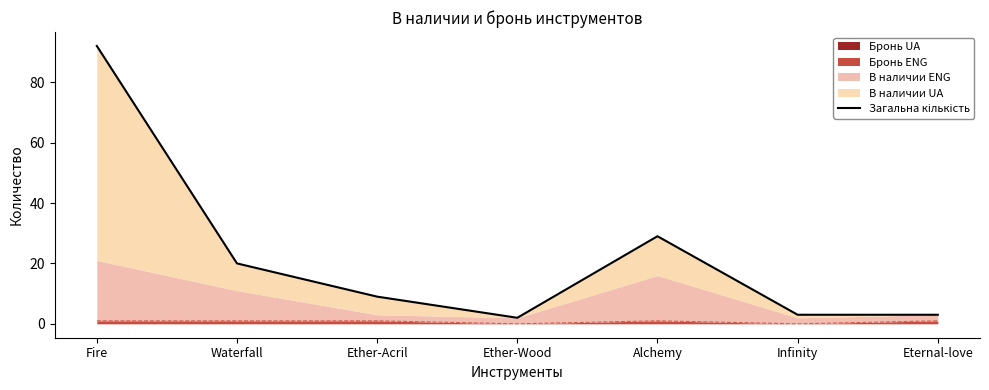

Where does the data first go above 9?

Fire